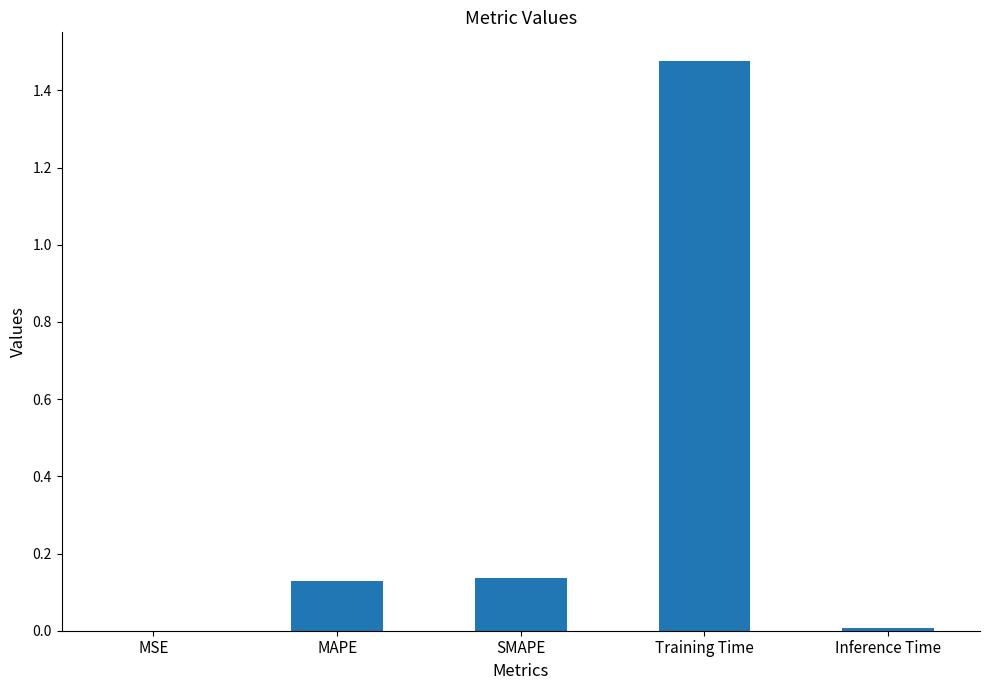

Which category has the highest value across all series?

Training Time